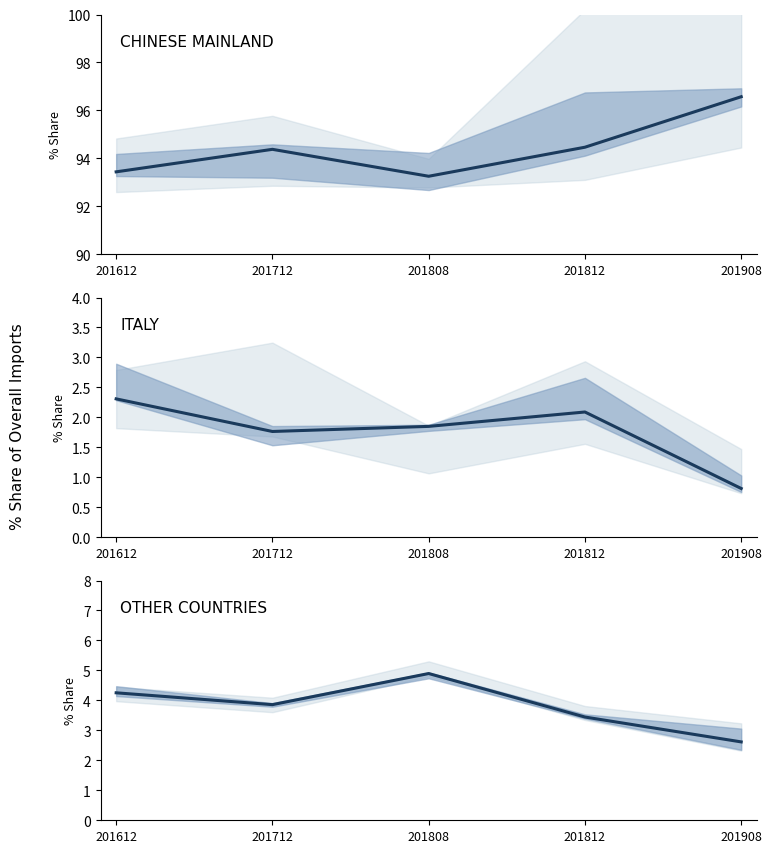

In CHINESE MAINLAND, how many points are higher than both neighbors (excluding endpoints)?

1